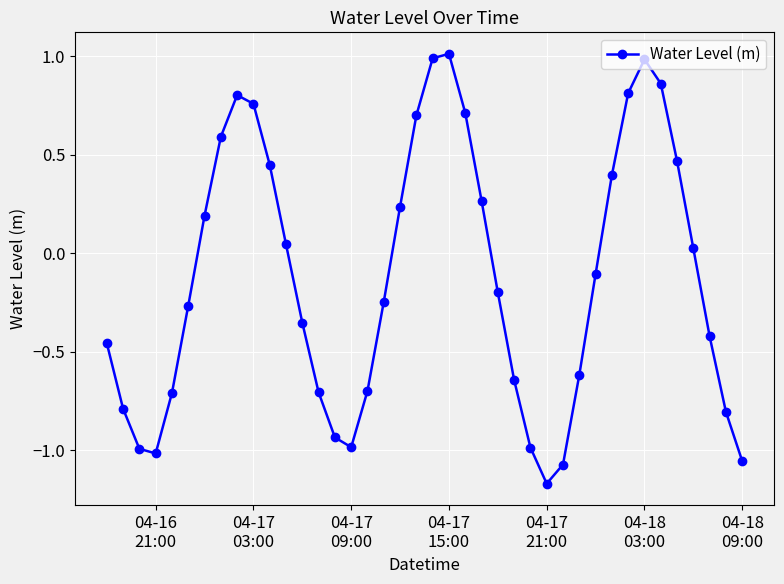

What is the difference between the maximum and minimum values?

2.2